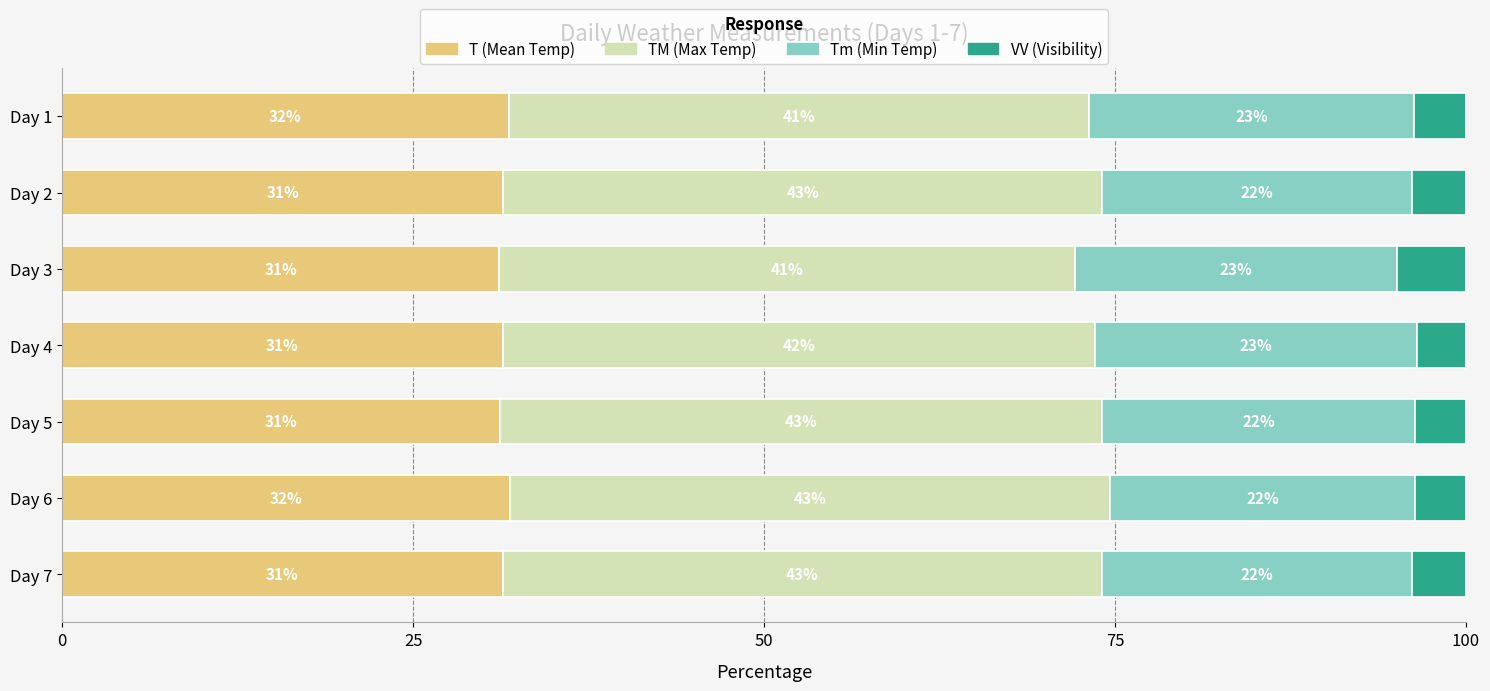

The value of T (Mean Temp) at Day 2 is 31.4. True or false?

True